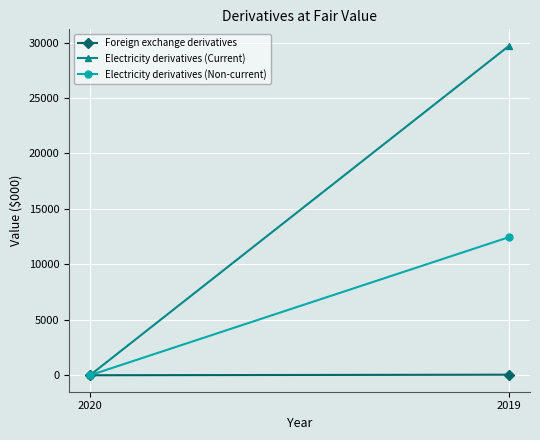

The value of Electricity derivatives (Non-current) at 2019 is 12453. True or false?

True